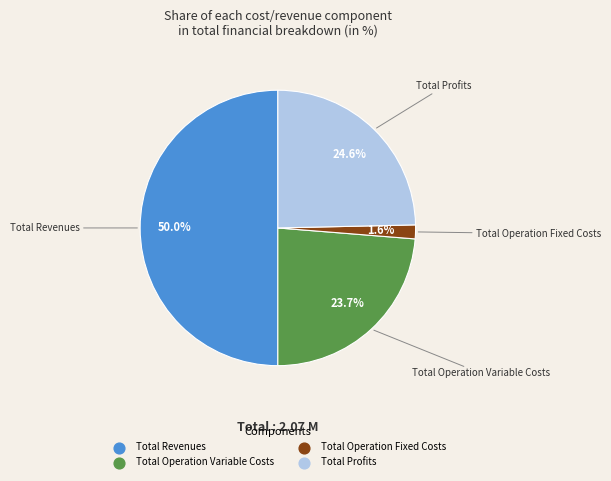

How many slices are in this pie chart?

4